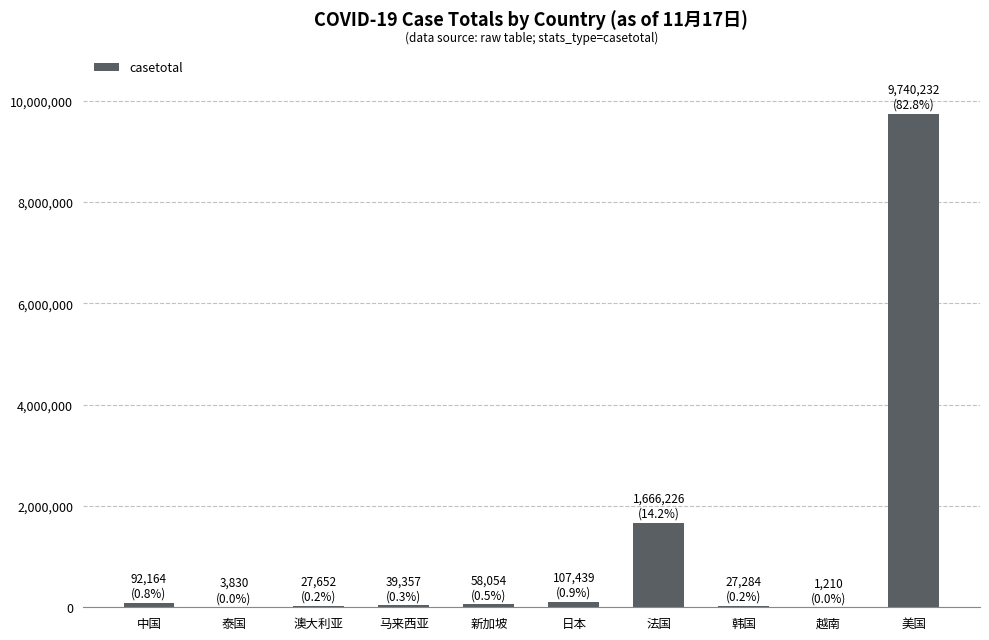

Which label corresponds to the largest value in the chart?

美国